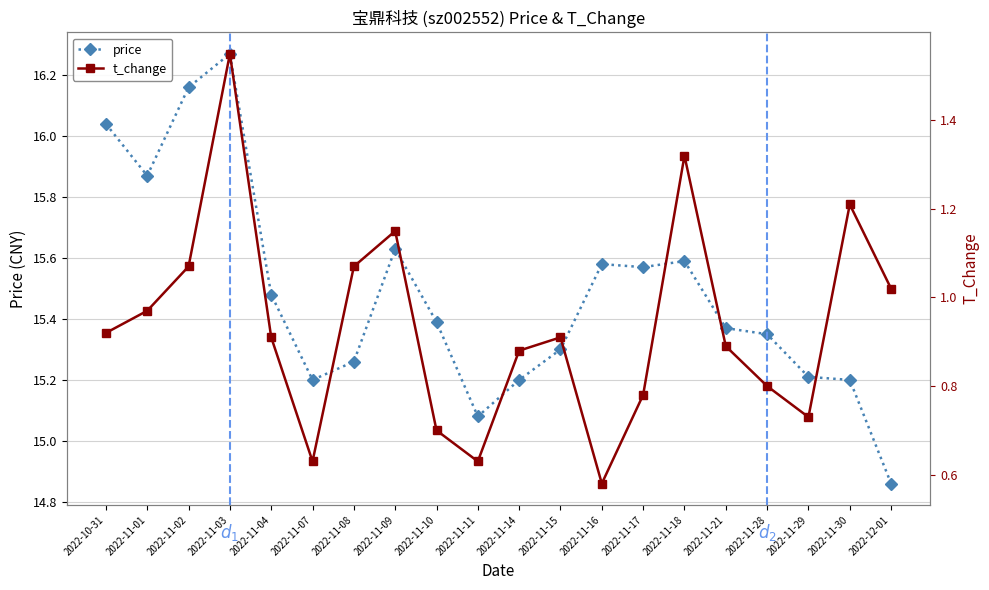

Reading left to right, transcribe all the data shown in this chart.

price: 16.0	15.9	16.2	16.3	15.5	15.2	15.3	15.6	15.4	15.1	15.2	15.3	15.6	15.6	15.6	15.4	15.3	15.2	15.2	14.9
t_change: 0.9	1.0	1.1	1.6	0.9	0.6	1.1	1.1	0.7	0.6	0.9	0.9	0.6	0.8	1.3	0.9	0.8	0.7	1.2	1.0